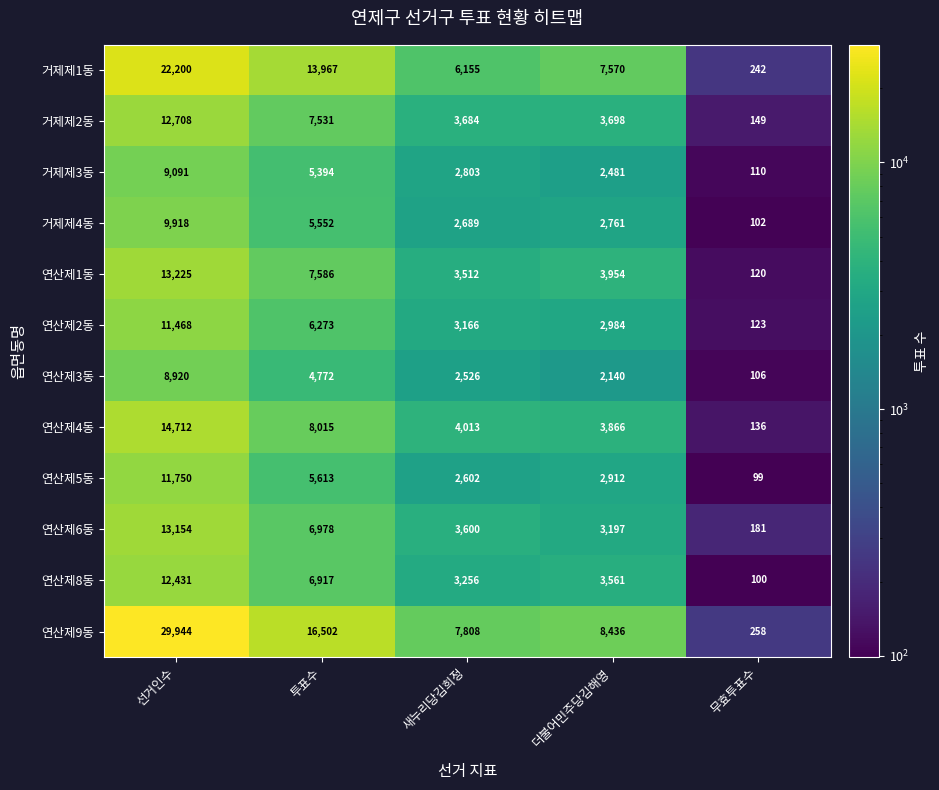

At how many categories does at least one series exceed 24095?

1